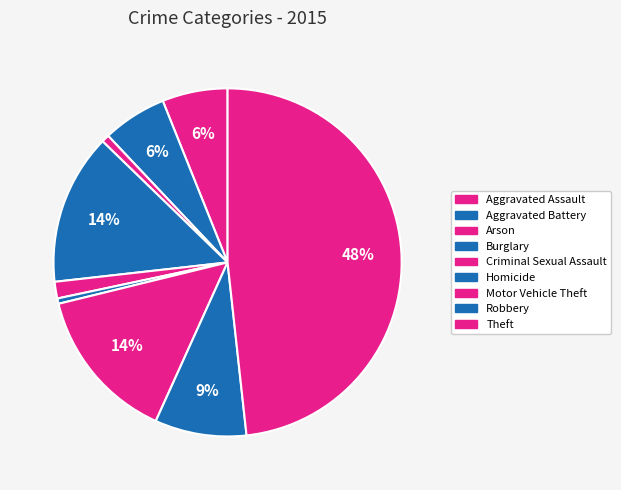

How many segments does this pie chart have?

9